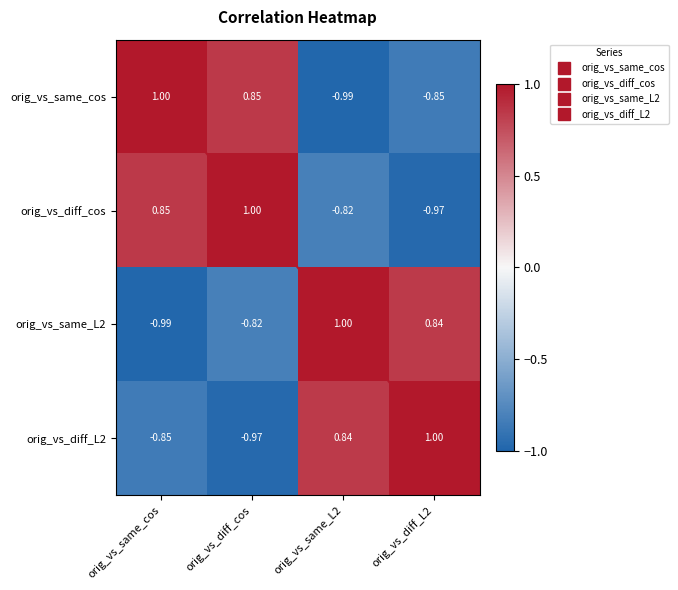

At which label does orig_vs_diff_L2 reach its minimum?

orig_vs_diff_cos